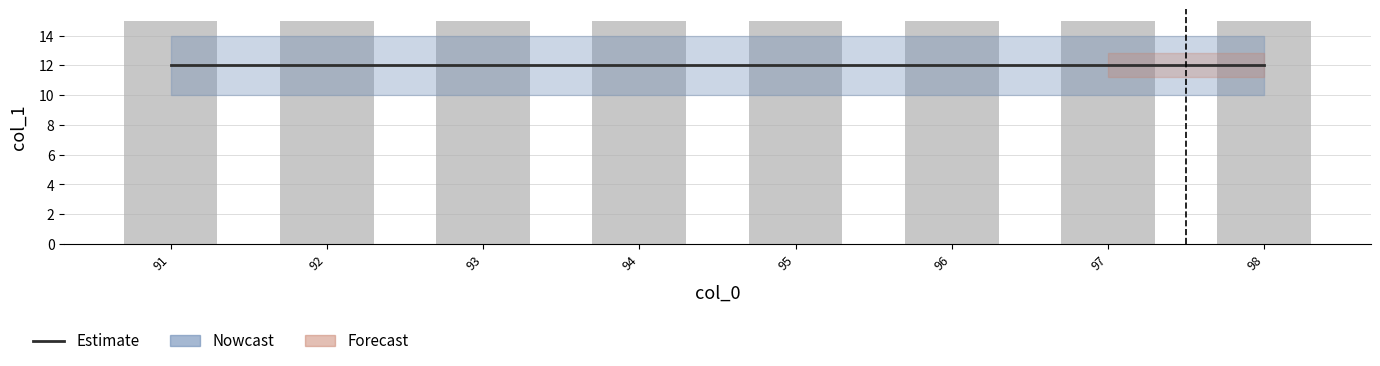

Is the value of Daily (bar) at 94 greater than the value of Estimate at 98?

Yes